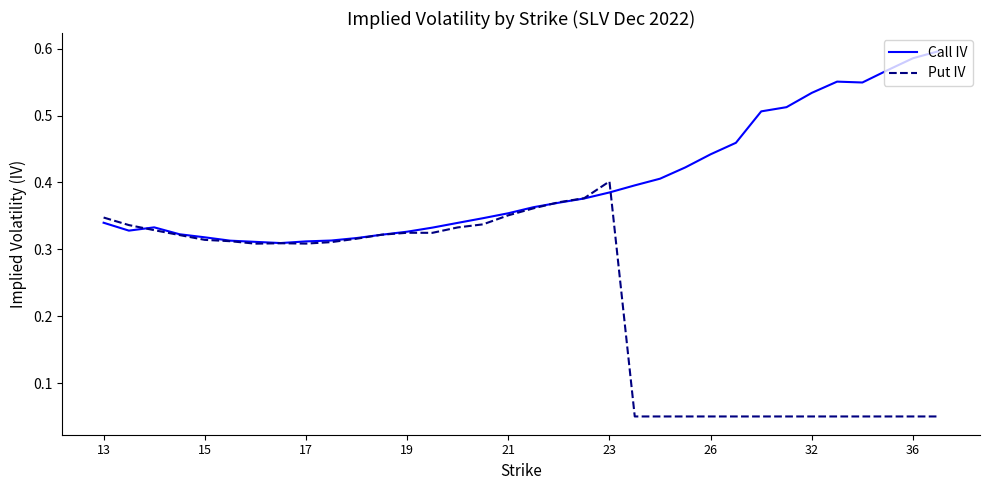

List the series in order of their peak value, lowest first.

Put IV, Call IV